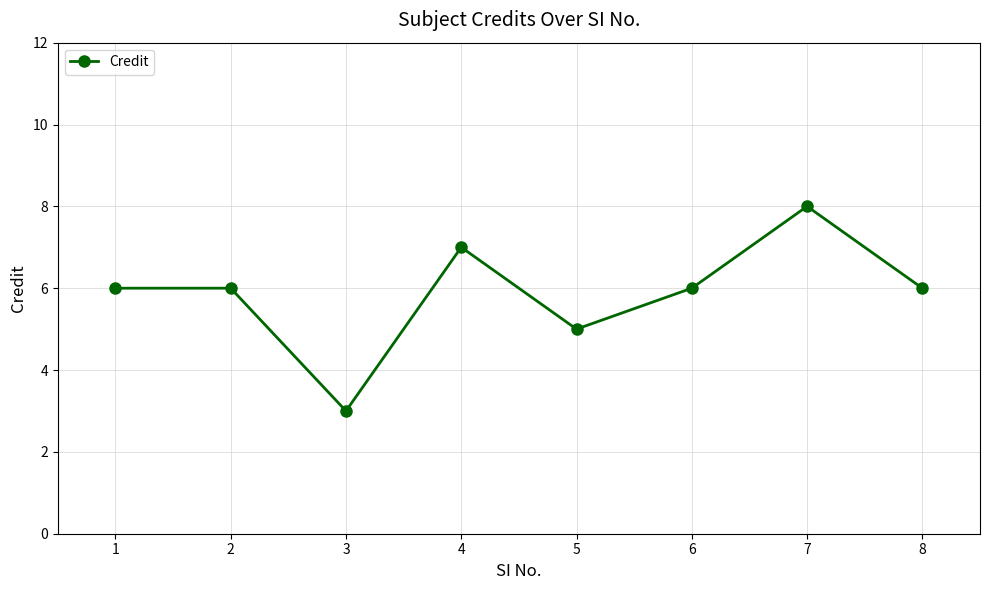

How many categories are shown in the chart?

8